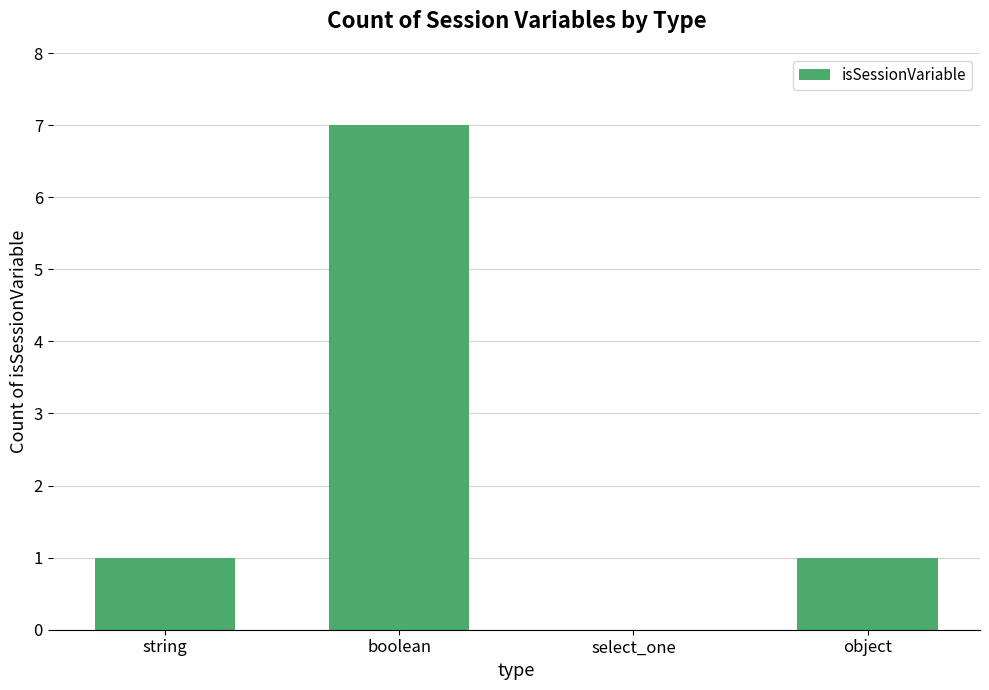

Are the bars grouped side by side (vs. stacked)?

No